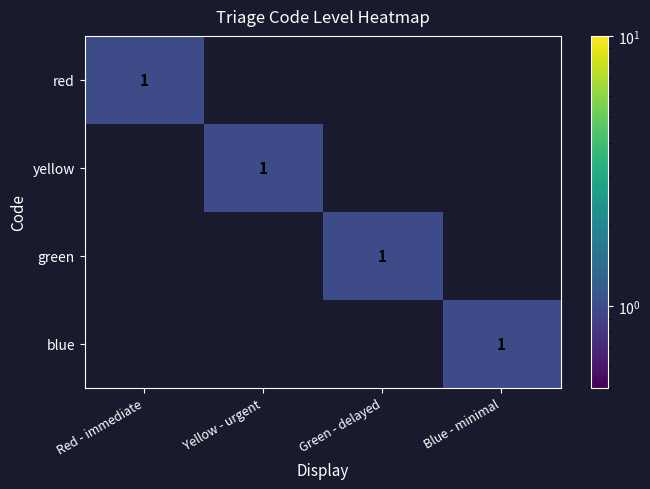

The value of yellow at Yellow - urgent is 1. True or false?

True